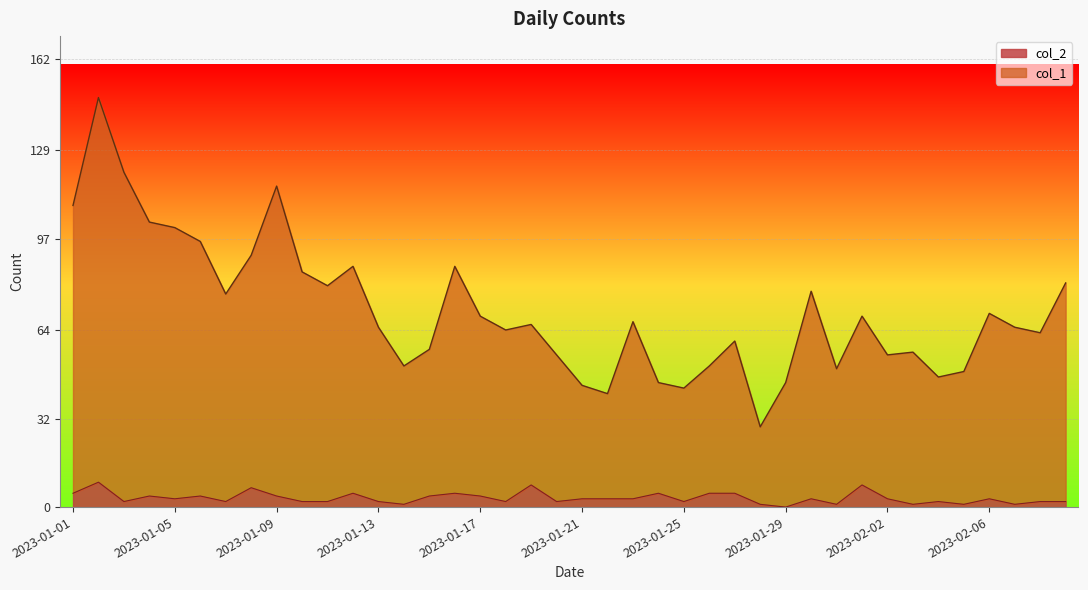

Which series has the widest spread of values?

col_1